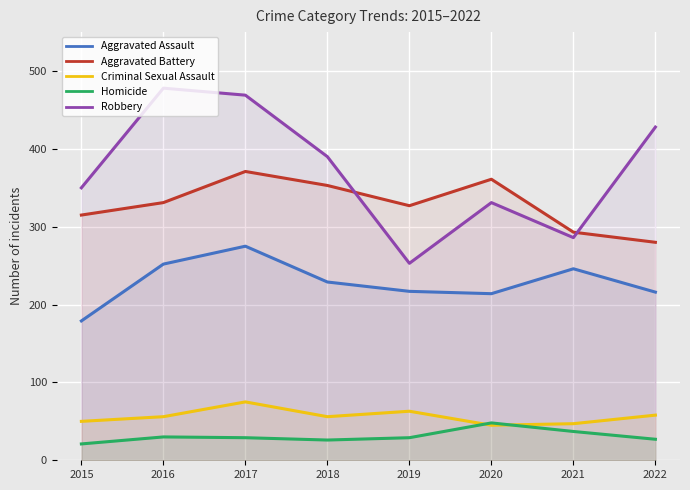

Reading left to right, what are all the values shown in this chart?

Aggravated Assault: 179	252	275	229	217	214	246	216
Aggravated Battery: 315	331	371	353	327	361	293	280
Criminal Sexual Assault: 50	56	75	56	63	45	47	58
Homicide: 21	30	29	26	29	48	37	27
Robbery: 350	478	469	390	253	331	286	428